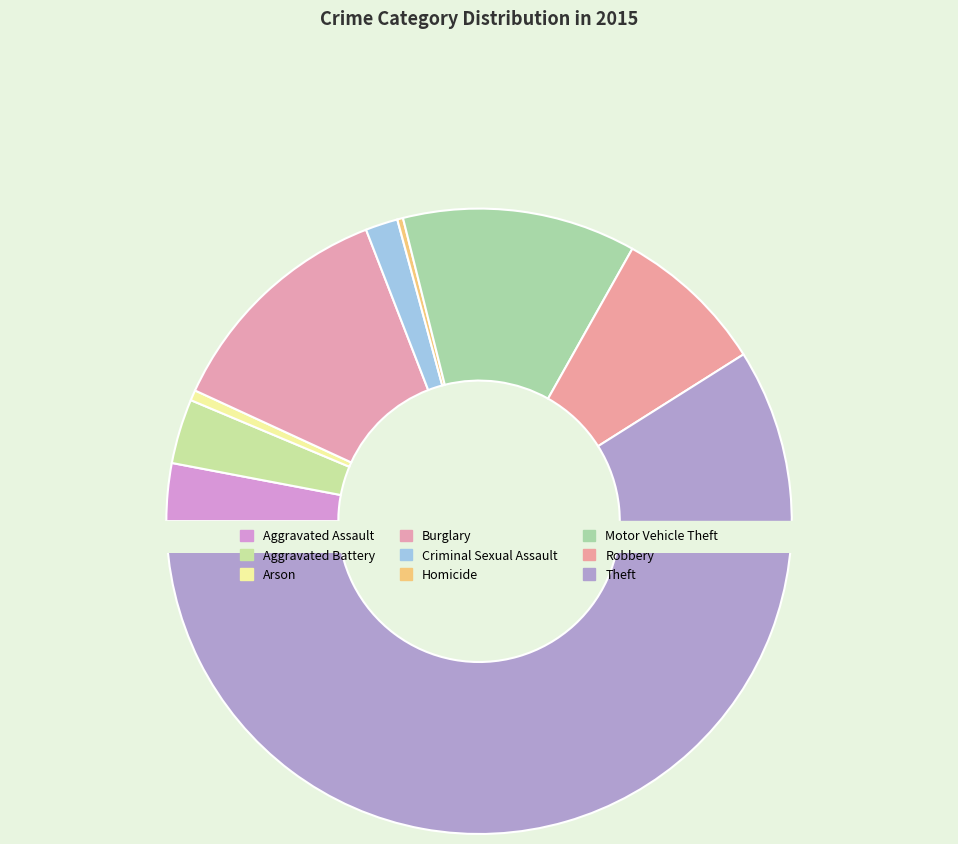

Is there a majority slice in this chart?

Yes